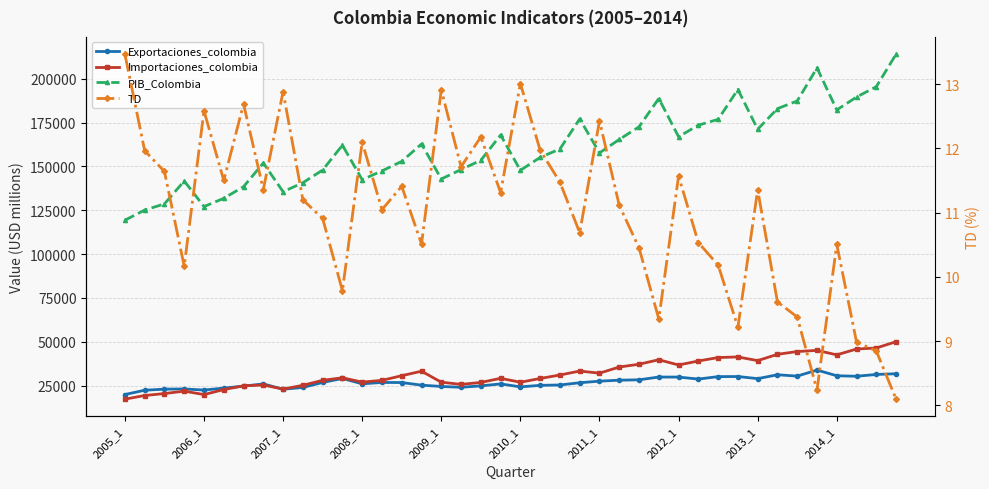

True or false: TD and Exportaciones_colombia intersect in this chart.

False